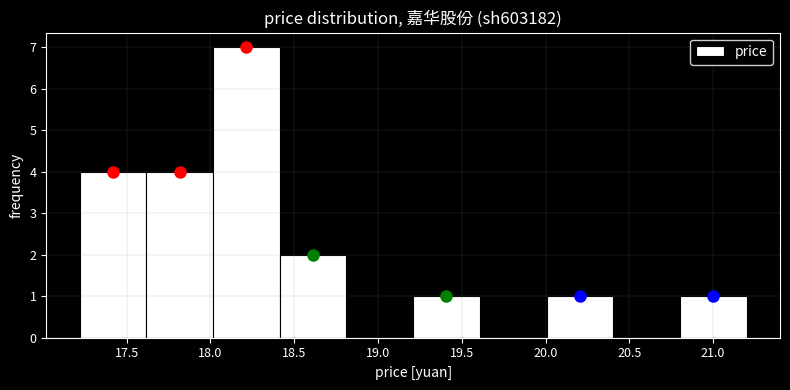

Reading left to right, transcribe this chart: for each bar, give the range it covers on the x-axis and its height. Neither the bar edges nor the heights are printed on the chart, so give them approximately, as read against the axes.

17.2 to 17.6: 4
17.6 to 18.0: 4
18.0 to 18.4: 7
18.4 to 18.8: 2
18.8 to 19.2: 0
19.2 to 19.6: 1
19.6 to 20.0: 0
20.0 to 20.4: 1
20.4 to 20.8: 0
20.8 to 21.2: 1